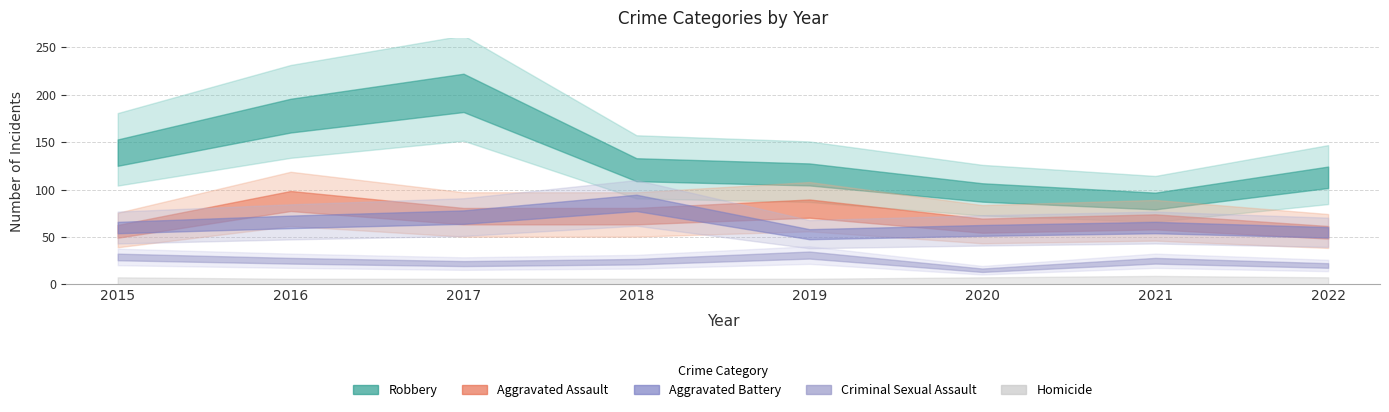

Which series has the largest total across all categories?

Robbery